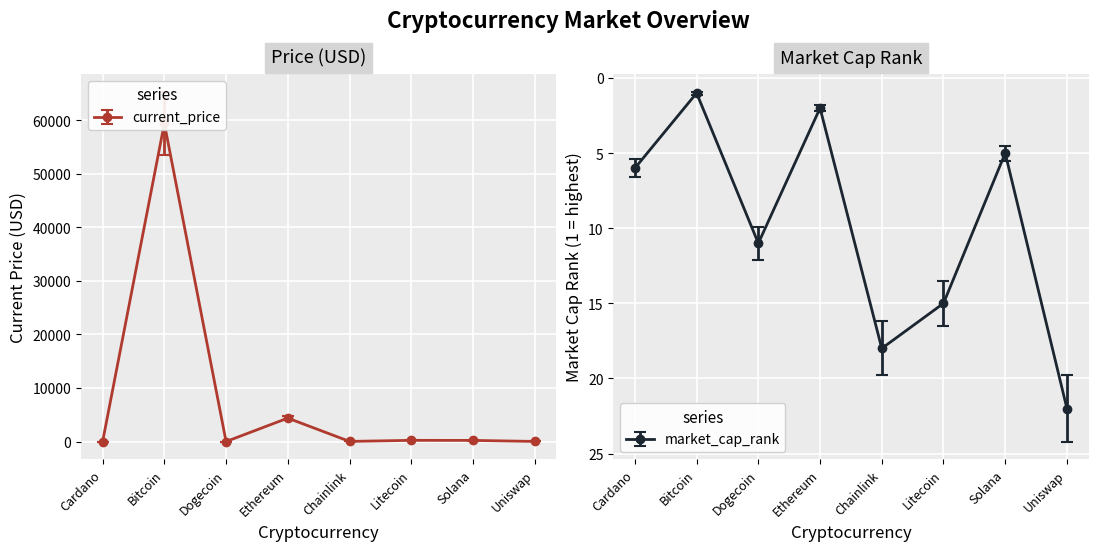

What is the maximum value shown in the chart?

59441.0